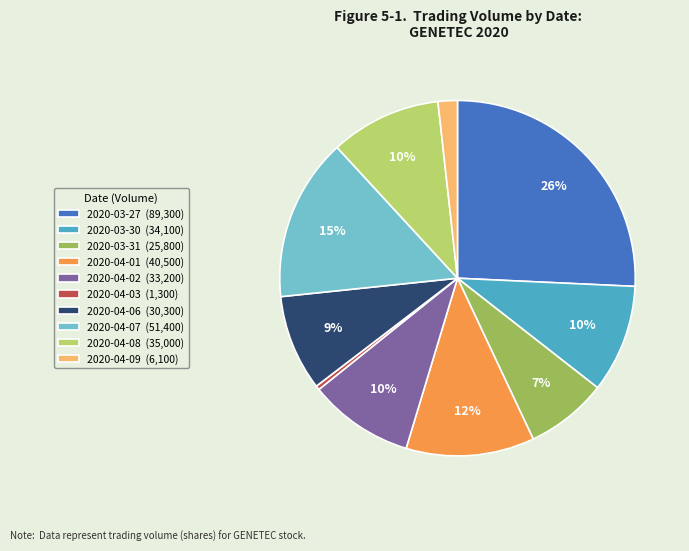

True or false: 2020-03-31 accounts for 7% of the total.

True